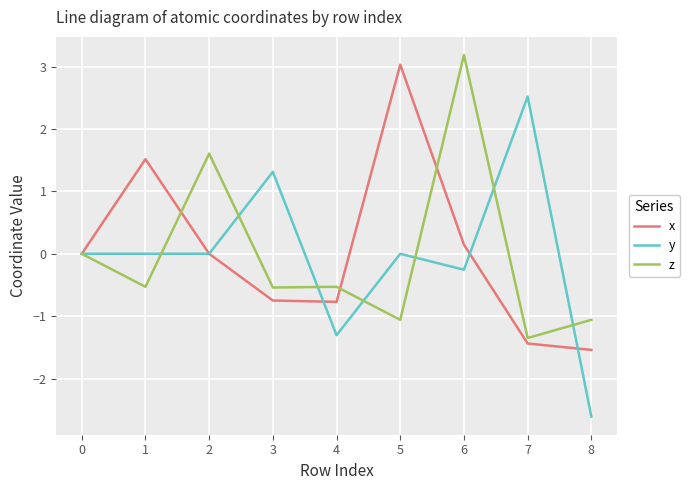

At which category is the sum across all series the highest?

6